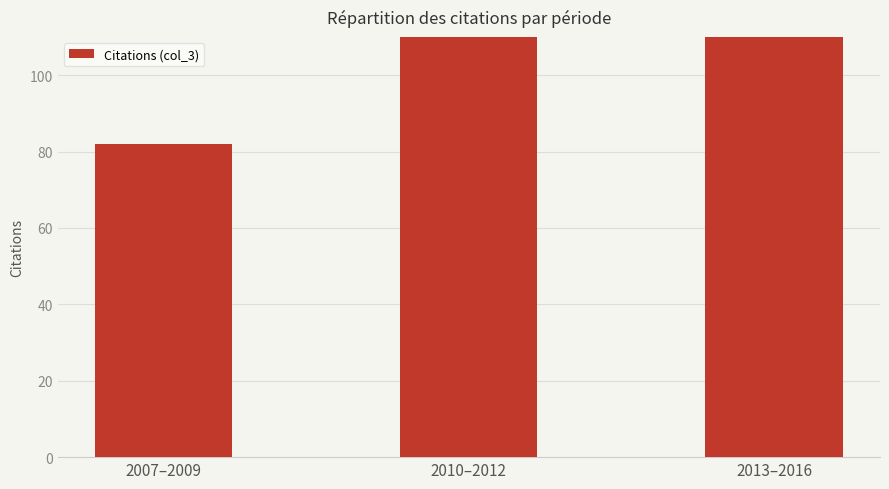

Reading right to left, what are all the values shown in this chart?

334	160	82